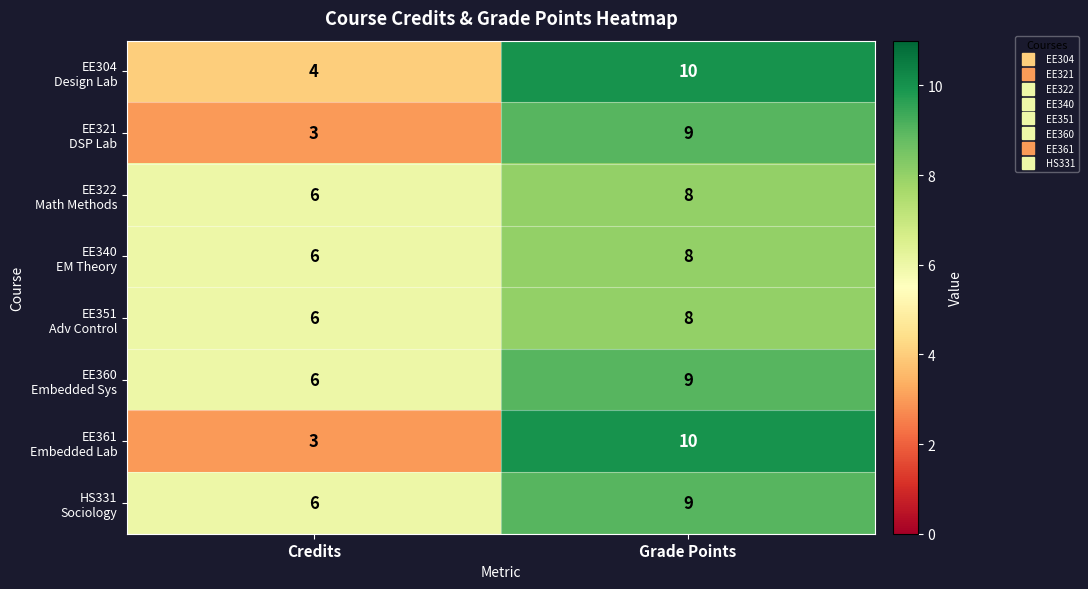

What is the spread (max minus min) of values at Credits?

3